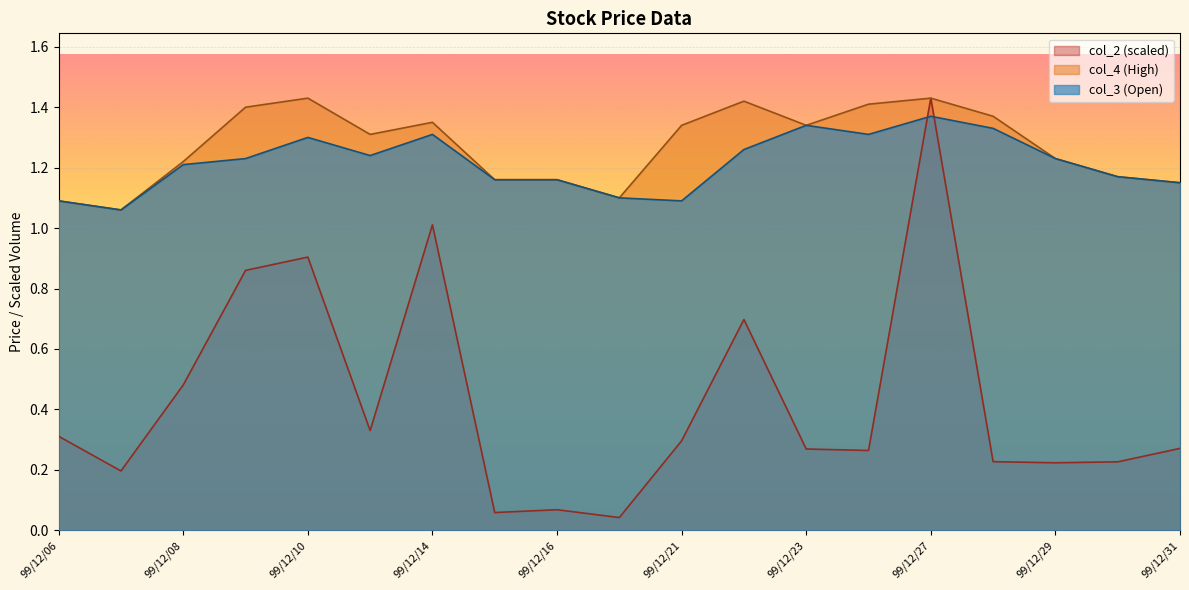

The col_4 series shows 1.4 at 99/12/22. True or false?

True